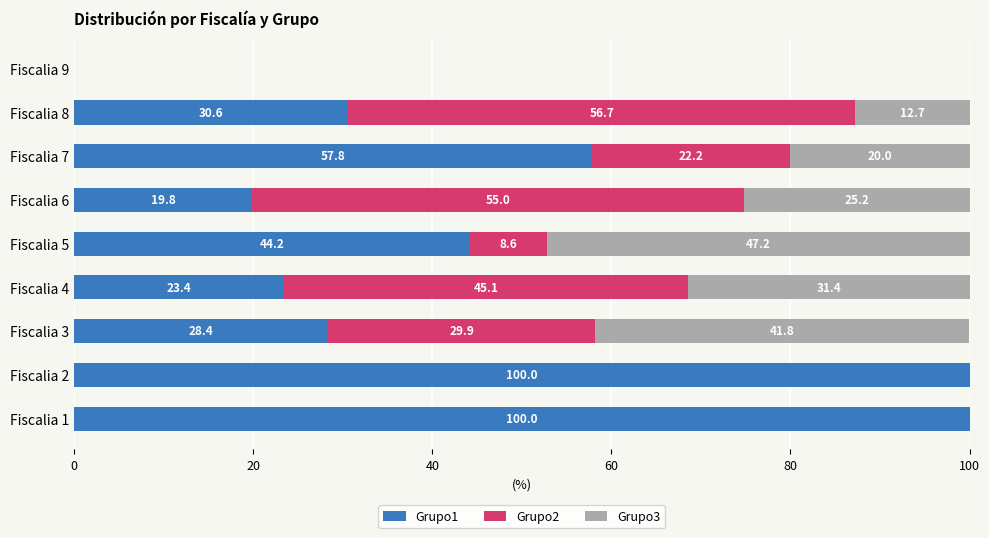

True or false: Grupo1 has a value of 57.8 at Fiscalia 7.

True